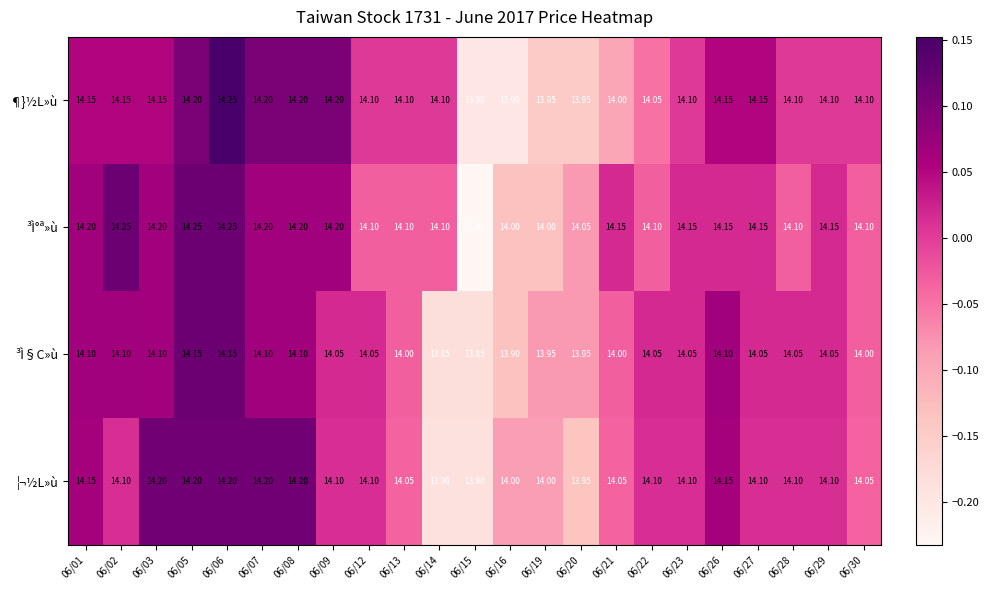

What is the total value across all series at 06/07?

56.7